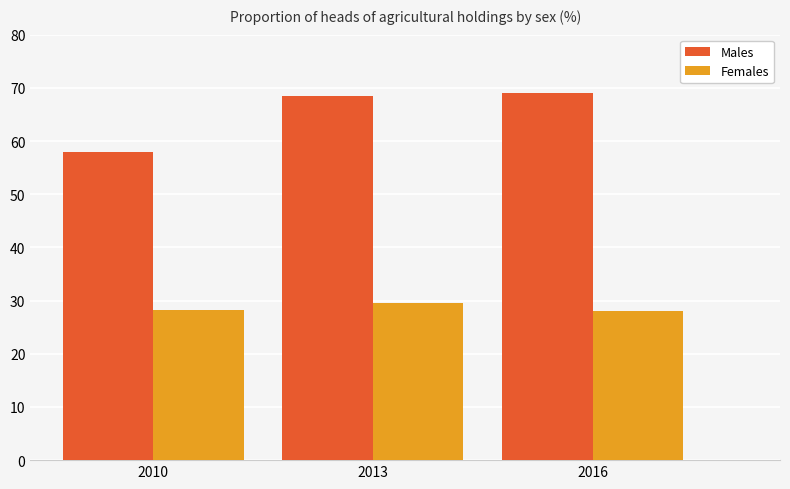

Is it true that Females equals 42.3 at 2016?

False